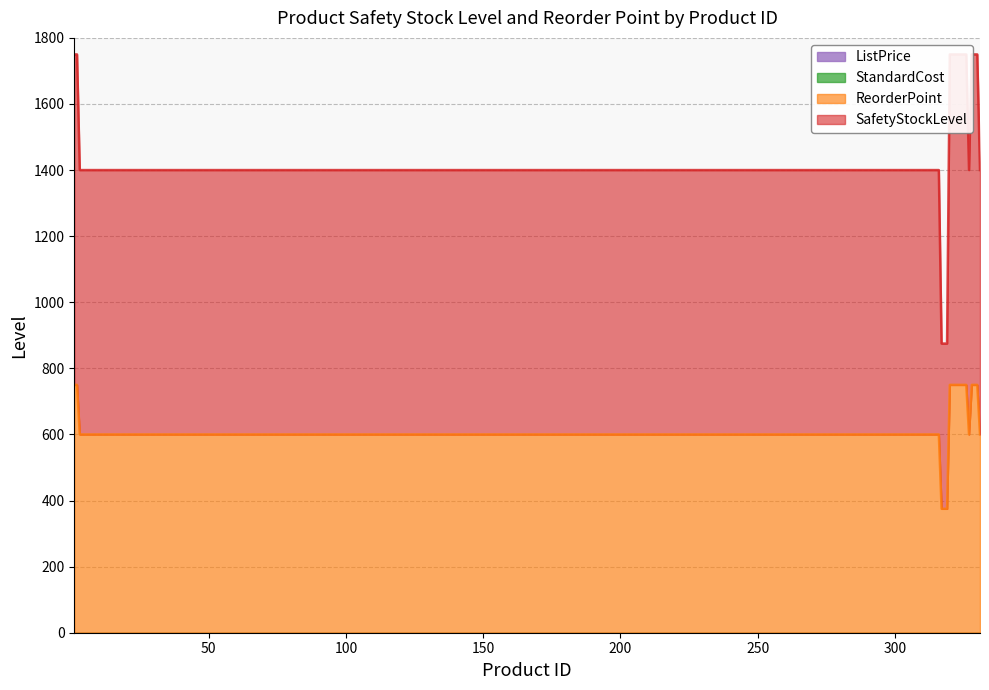

What is the average value of the ReorderPoint series?

656